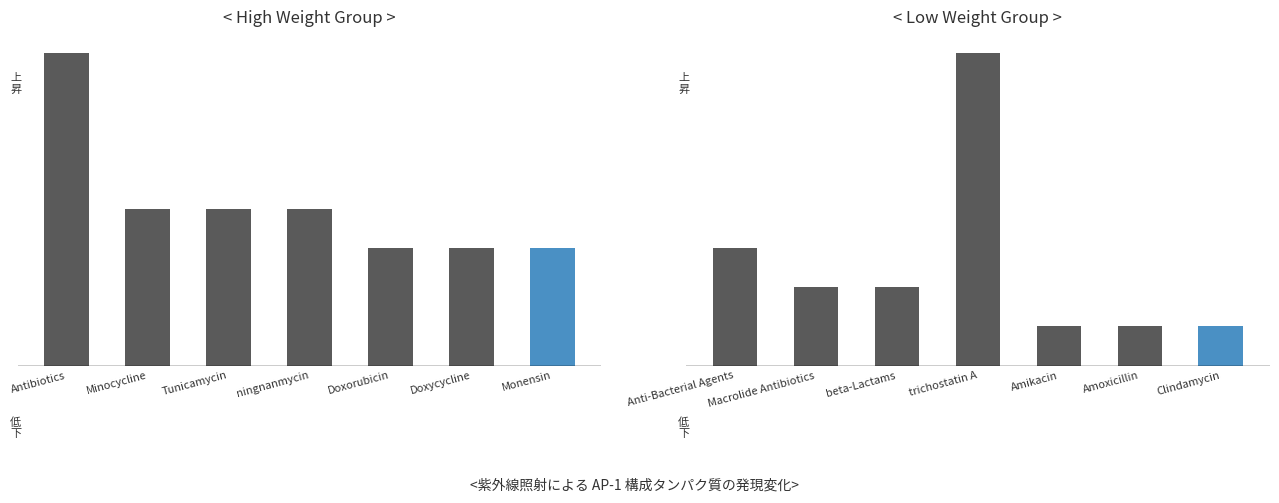

What are all the series names shown in the legend?

High Weight Group, Low Weight Group